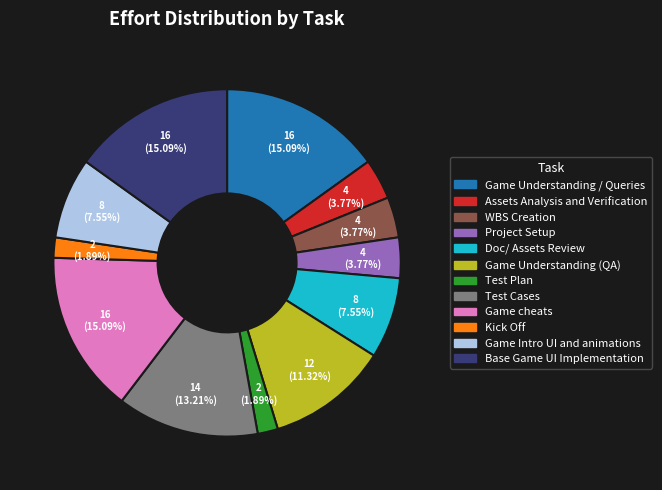

Approximately how many times larger is the value at Test Cases compared to Test Plan?

7.0